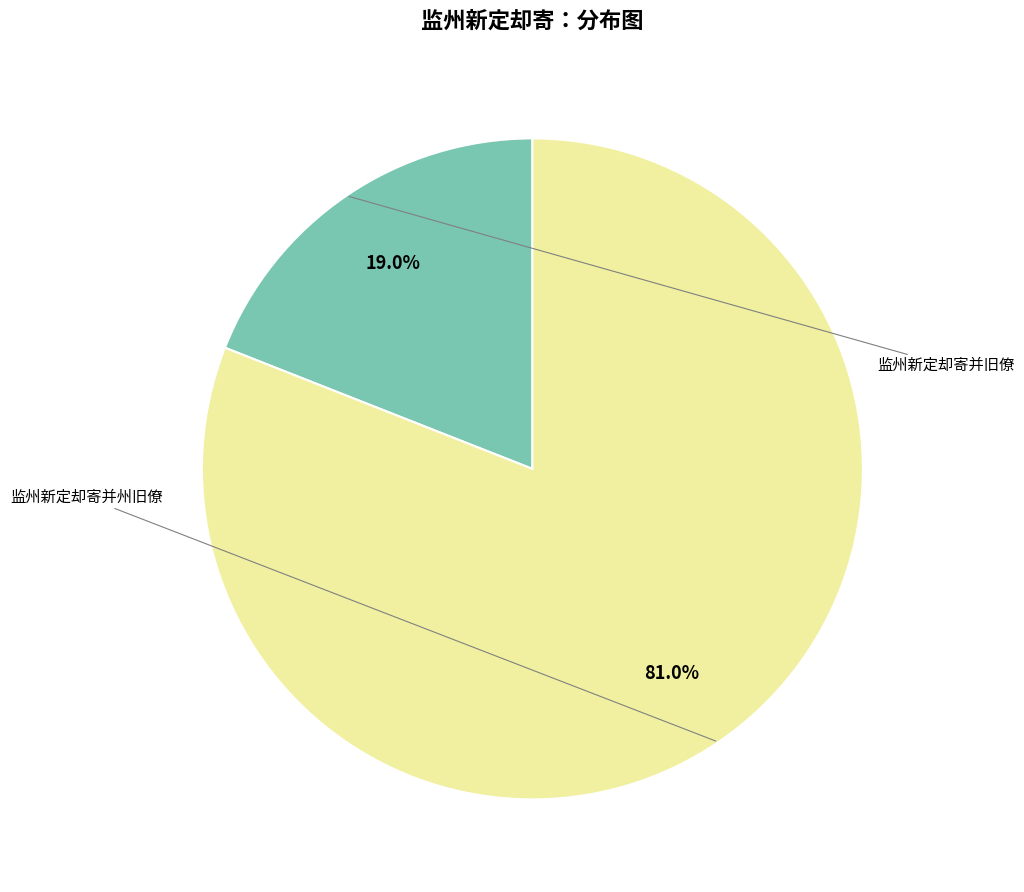

Which category has the smallest portion of the pie?

监州新定却寄并旧僚